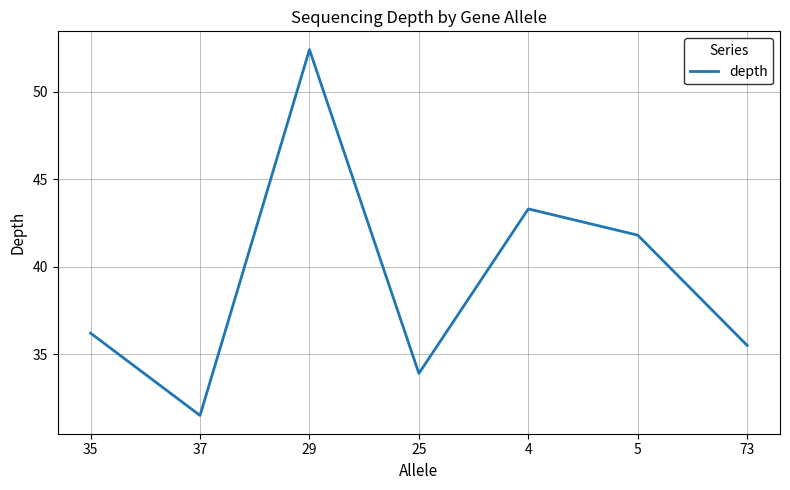

What is the difference between the maximum and minimum values?

20.9